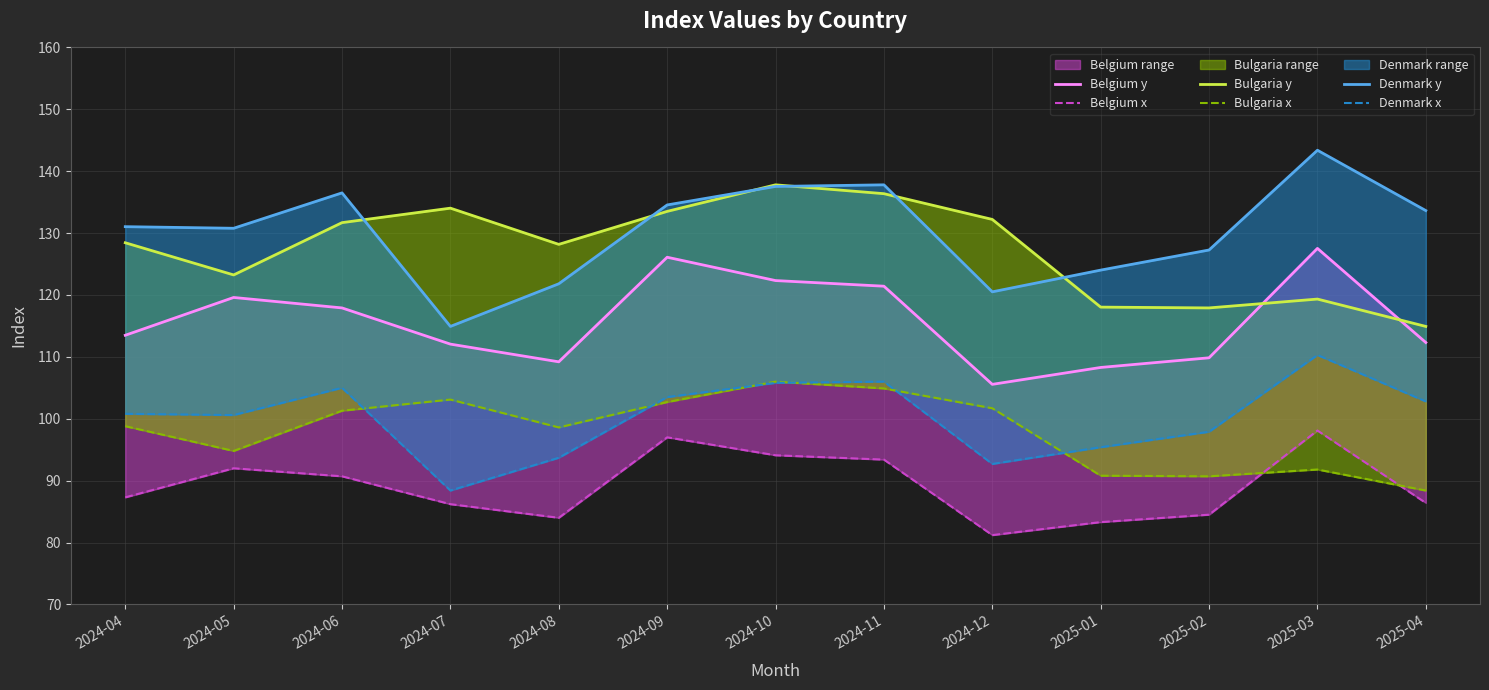

True or false: Belgium x has a value of 54.7 at 2025-03.

False